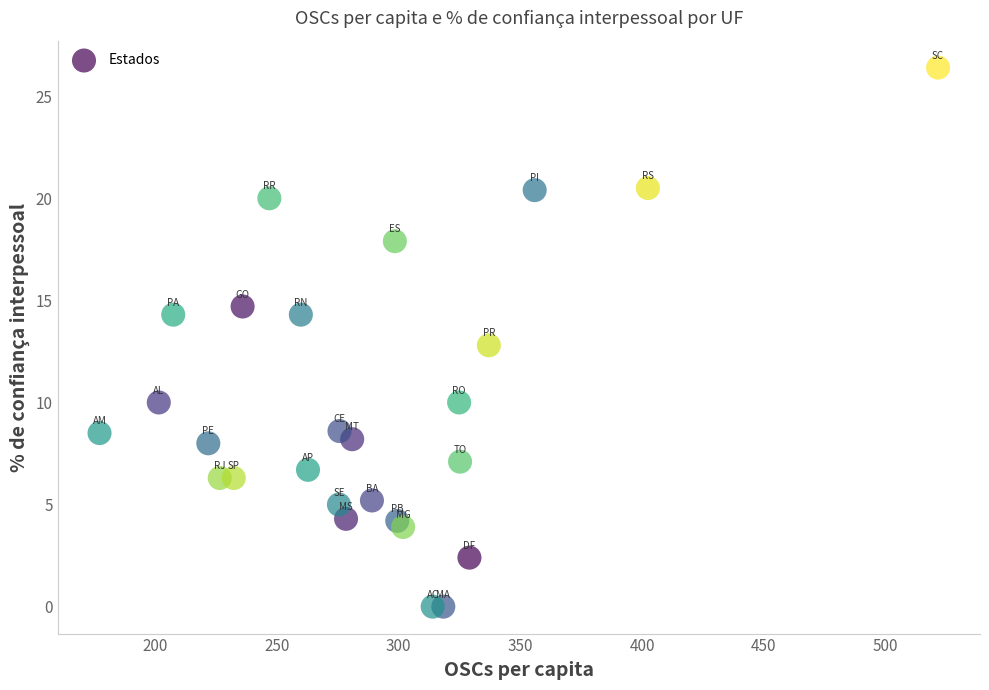

What is the range of Y values (max minus min)?

26.4